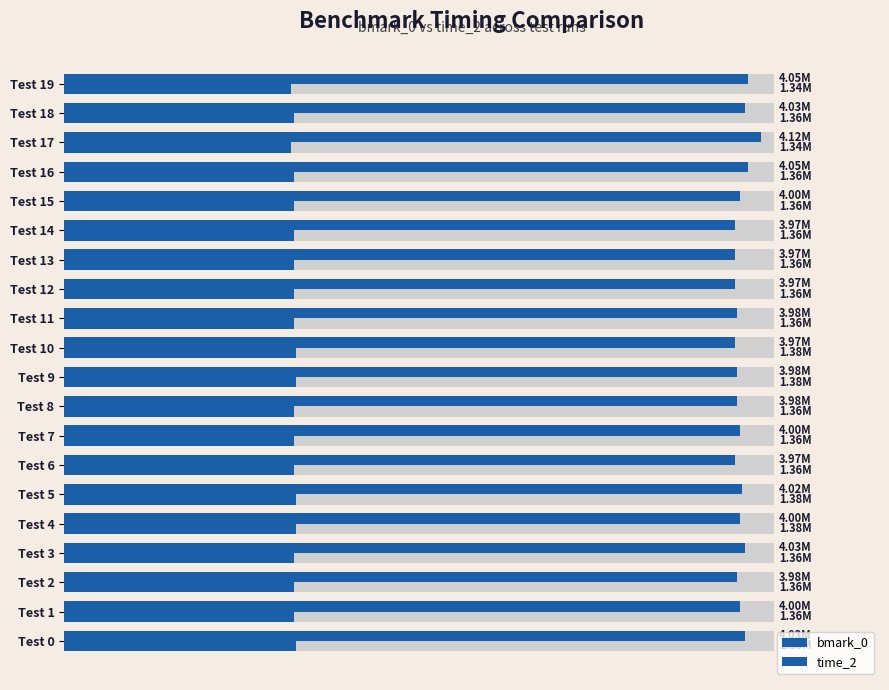

What is the value of the bmark_0 bar at the 11th from the left?

3968750